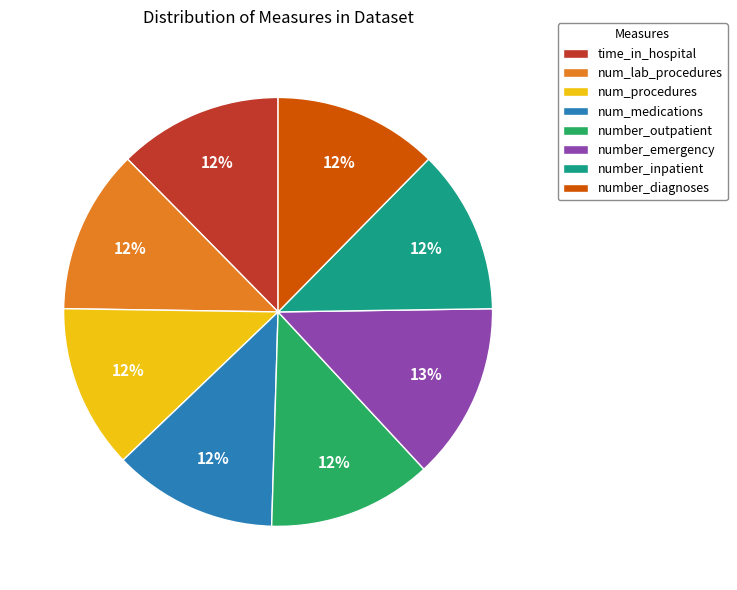

Approximately how many times larger is the value at num_medications compared to number_inpatient?

1.0